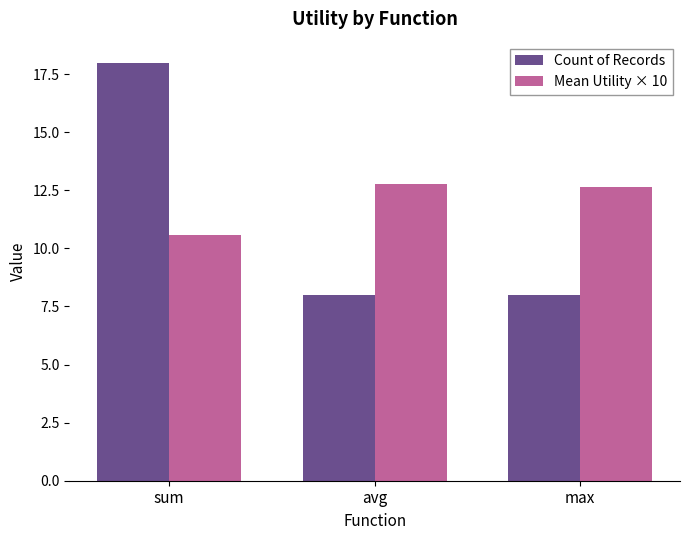

The value of Count of Records at avg is 2.8. True or false?

False